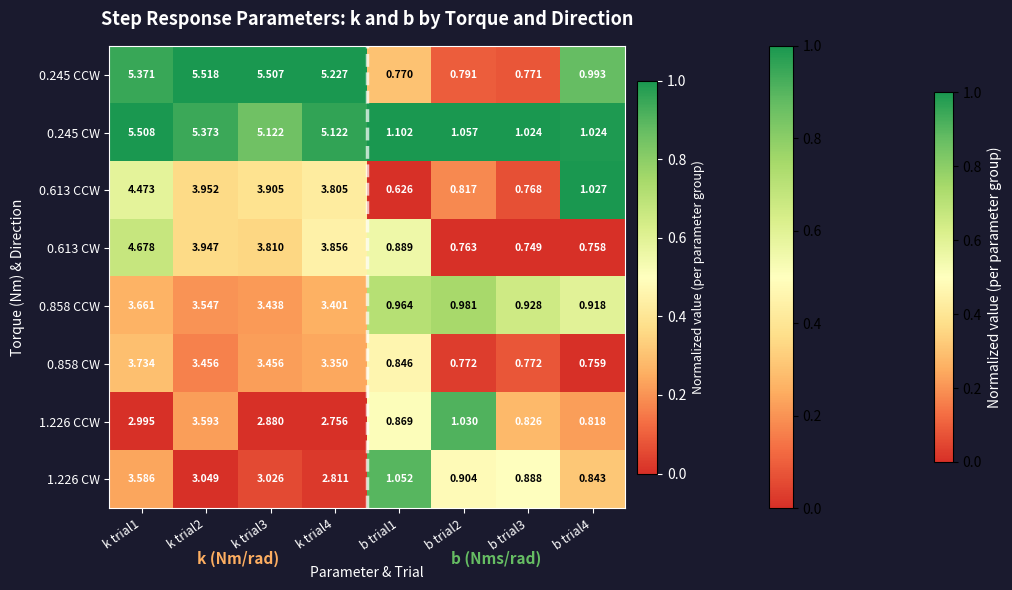

Is the value of 0.245 CCW at k trial3 greater than the value of 1.226 CW at b trial4?

Yes